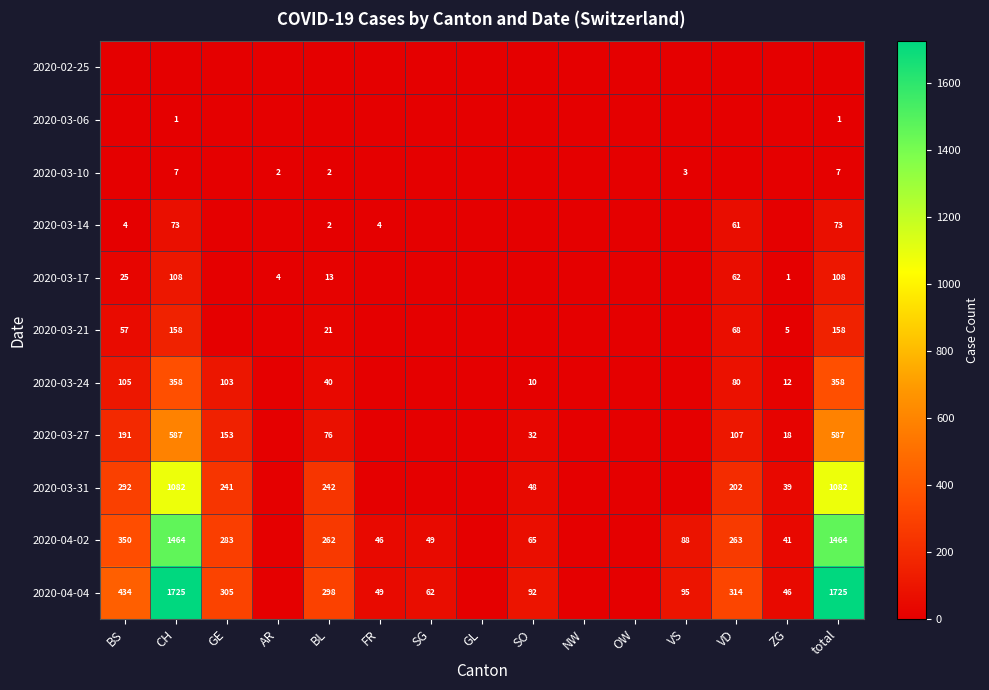

The value of 2020-04-04 at FR is 71. True or false?

False